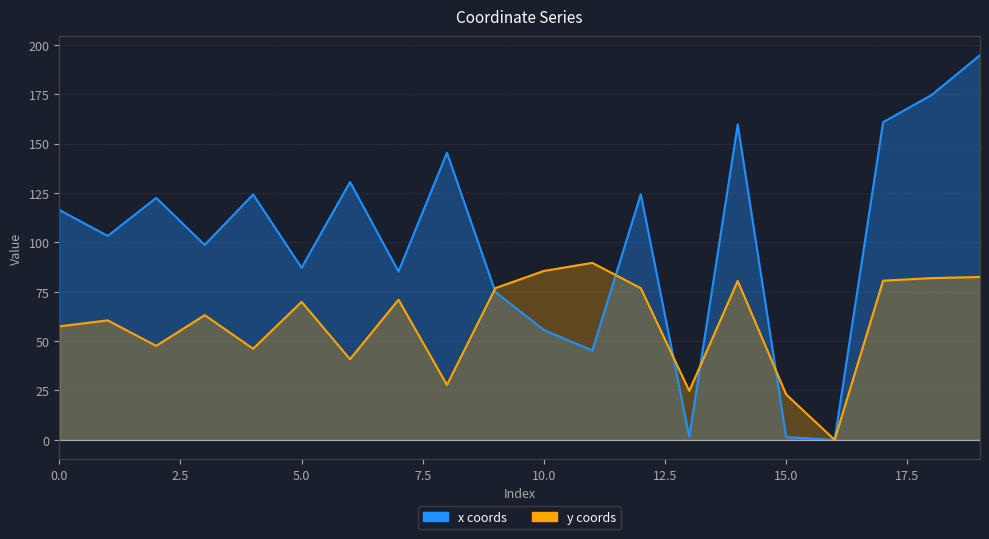

In x coords, how many points are lower than both neighbors (excluding endpoints)?

7